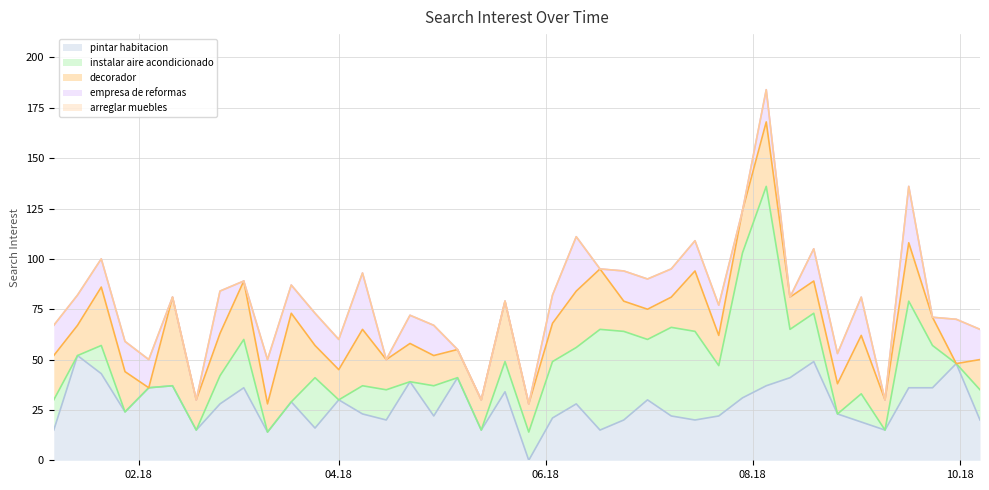

How many data points in pintar habitacion are above 28?

18